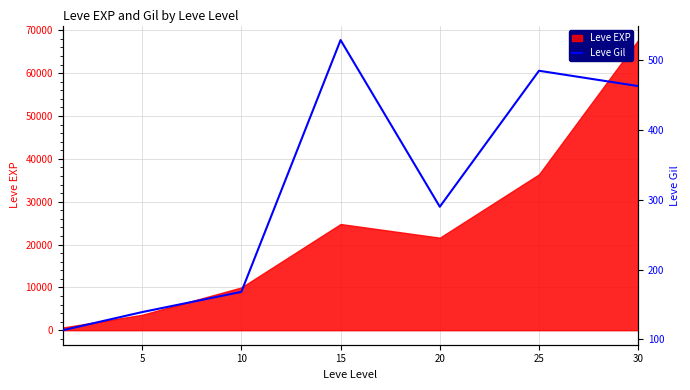

How many interior local valleys (lower than both neighbors) does the data have?

1